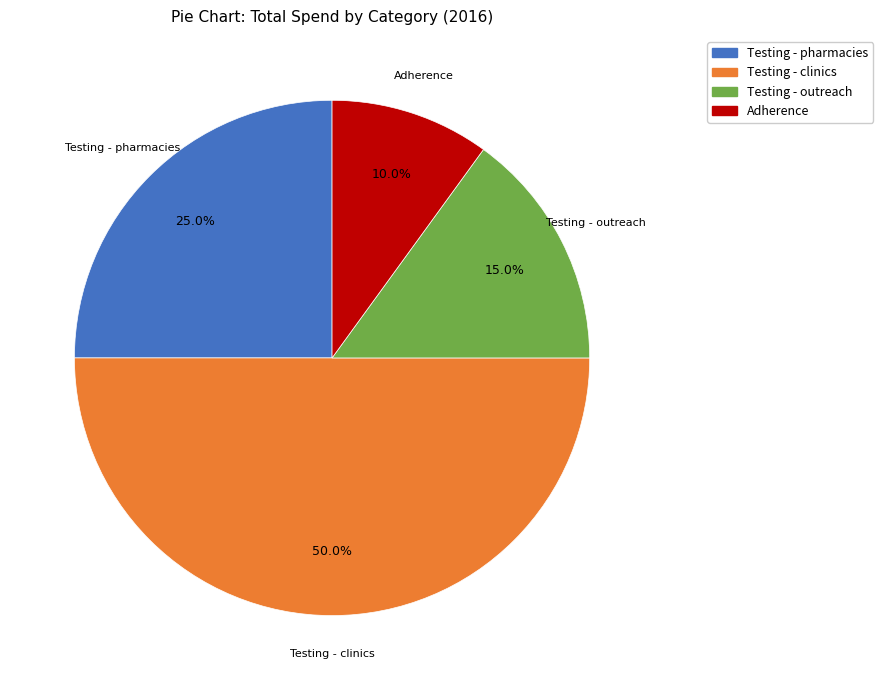

How many segments does this pie chart have?

4